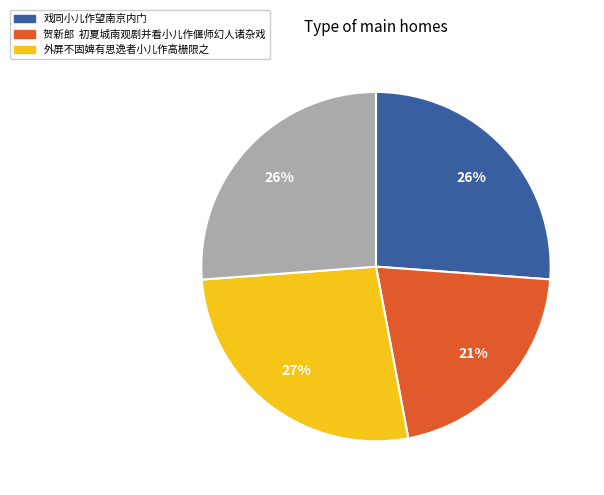

To the nearest percent, what is the difference between the largest and smallest slice percentages?

6%